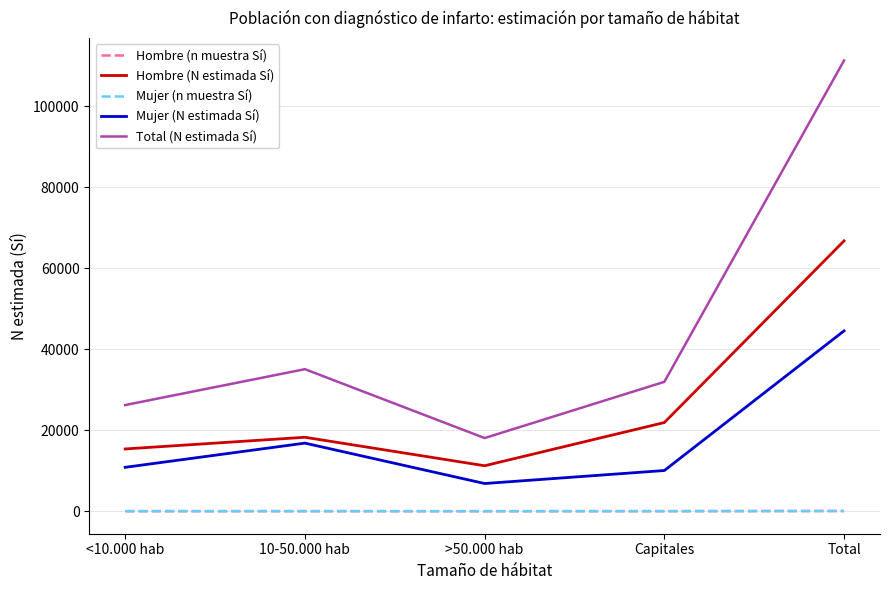

Which series changed the most between 10-50.000 hab and >50.000 hab?

Total (N estimada Sí)